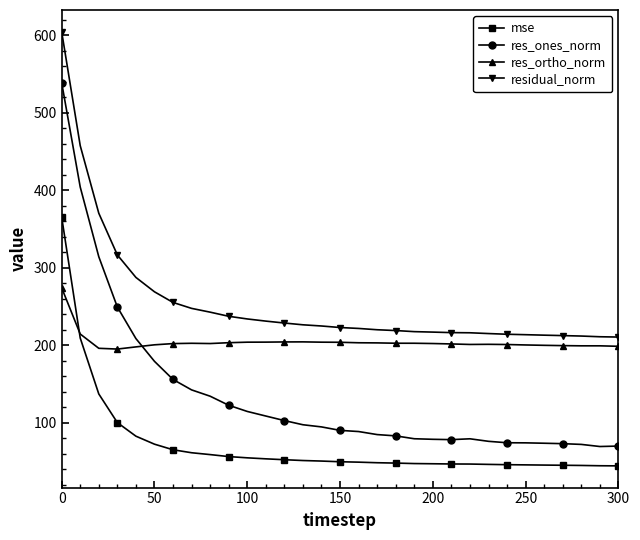

True or false: res_ortho_norm has more than 0 points higher than both neighbors.

True